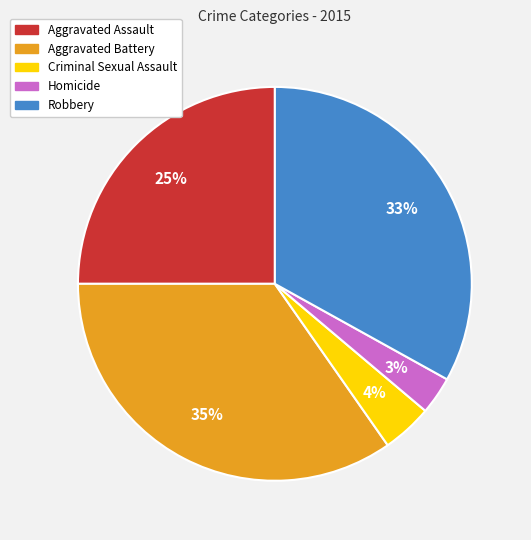

Approximately how many times larger is the value at Aggravated Assault compared to Aggravated Battery?

0.7